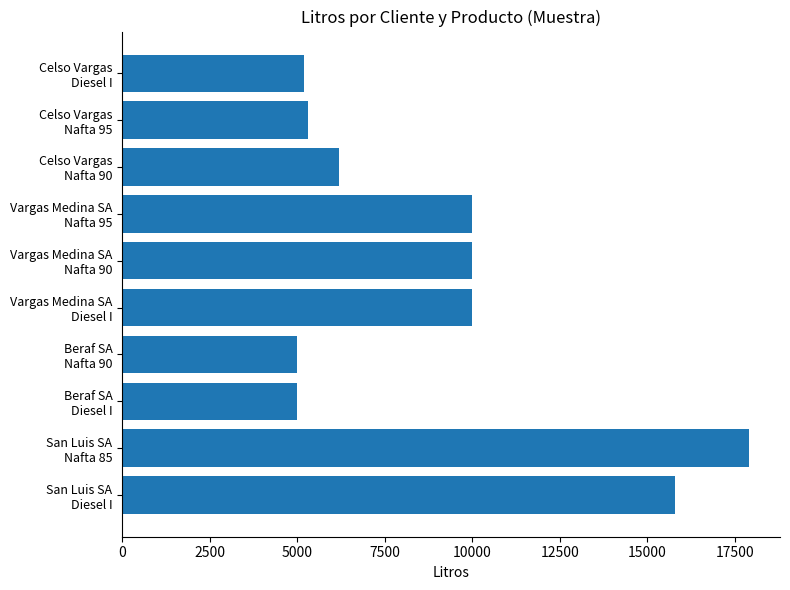

How many series are shown in this chart?

1